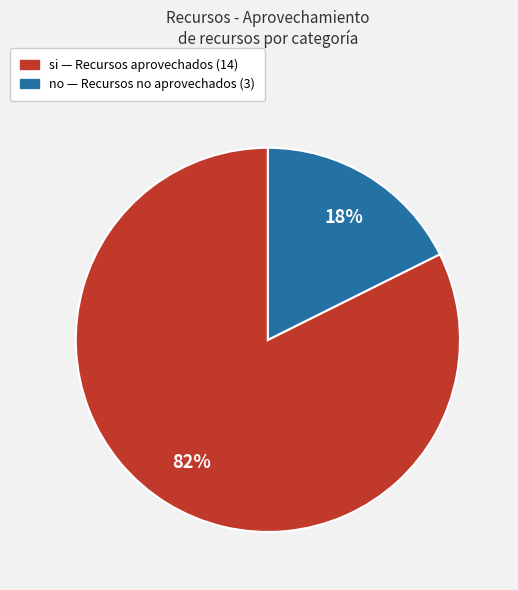

Is it true that no is 18% of the pie?

True